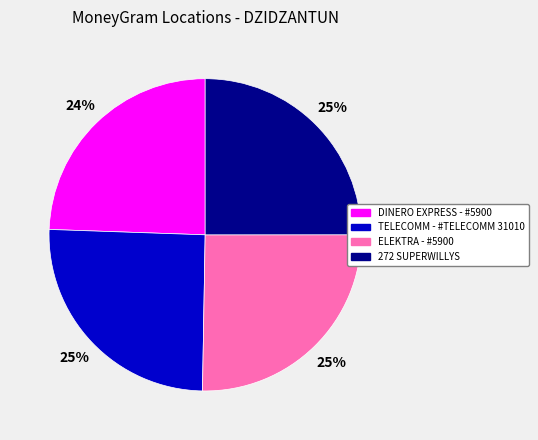

To the nearest percent, what is the combined percentage of ELEKTRA - #5900 and TELECOMM - #TELECOMM 31010?

51%